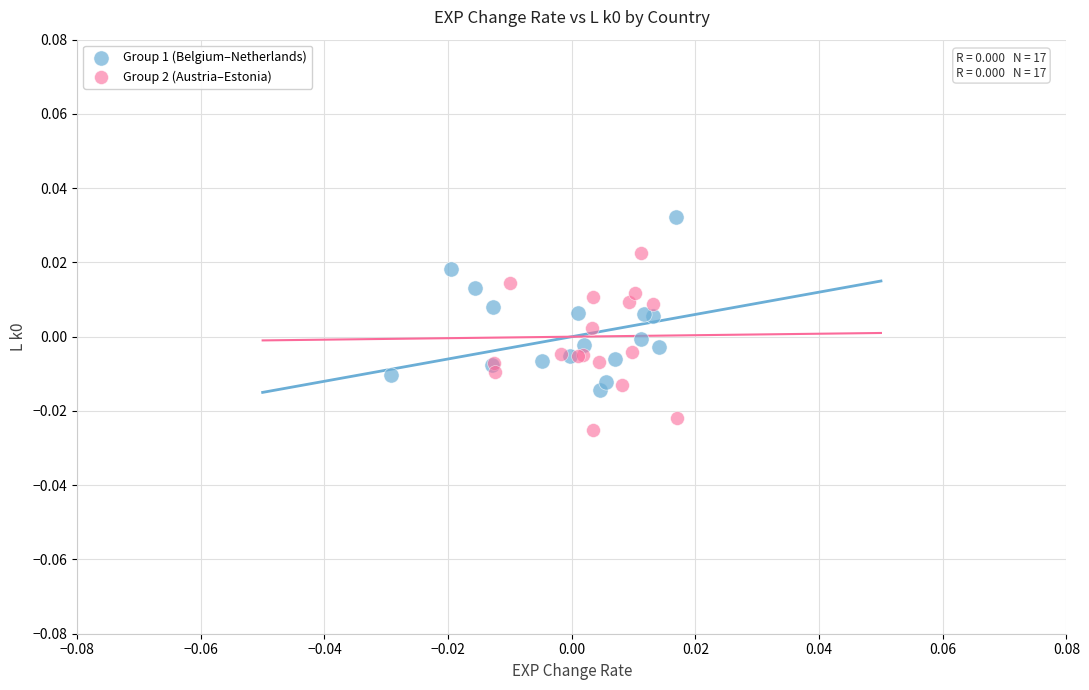

Which series contains the highest Y value?

Group 1 (Belgium–Netherlands)